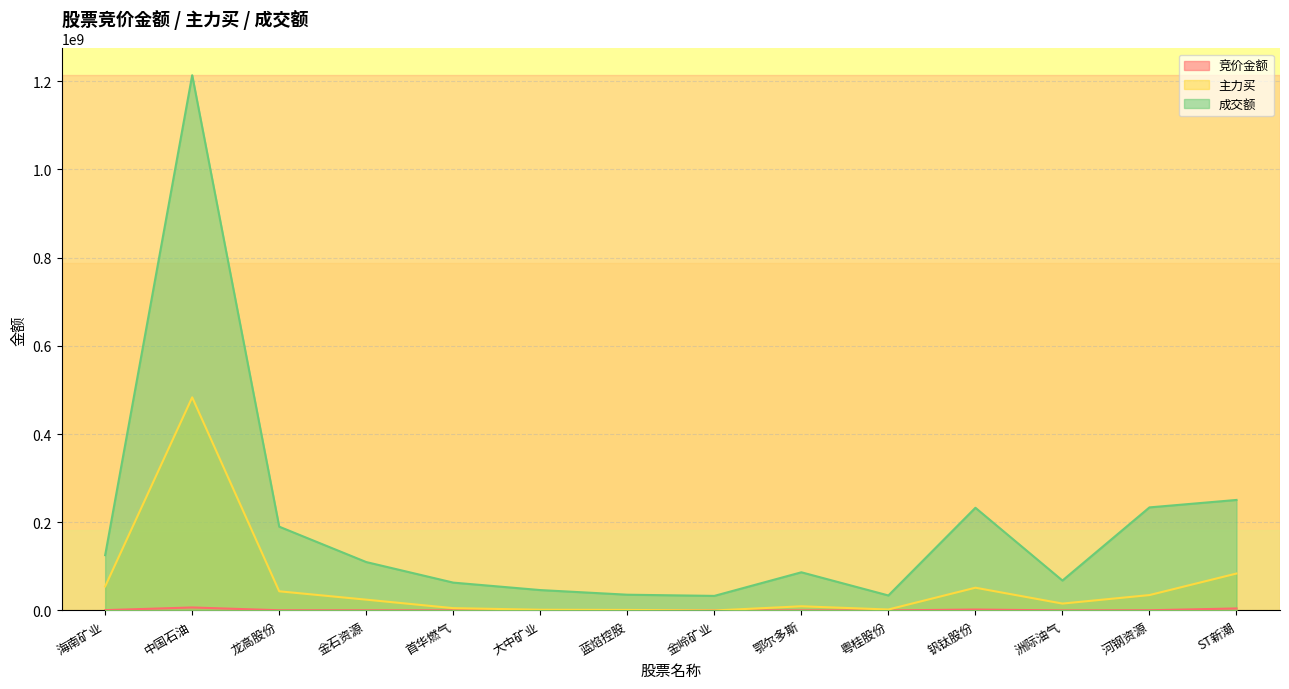

How many values in the 主力买 series are below 24506503?

7